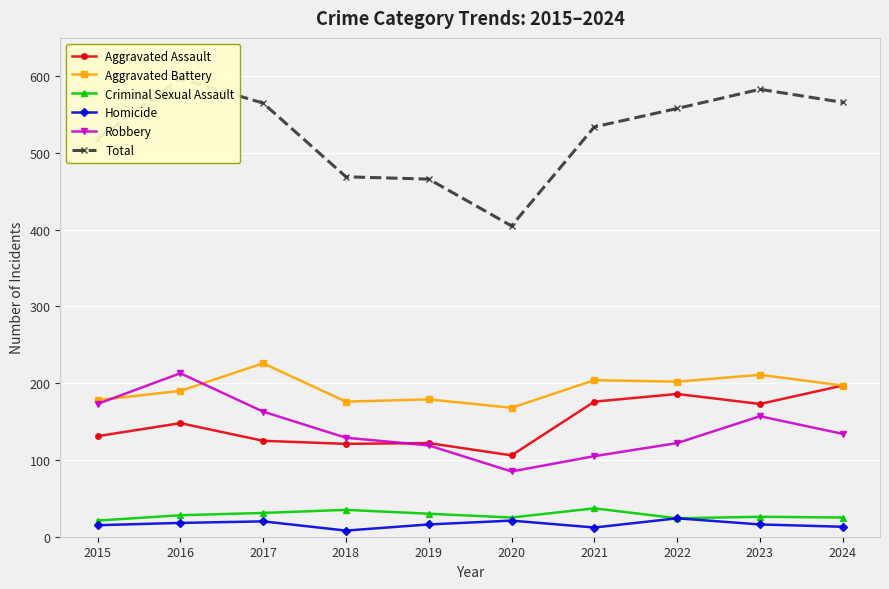

Which has a higher value, 2017 or 2021?

2021